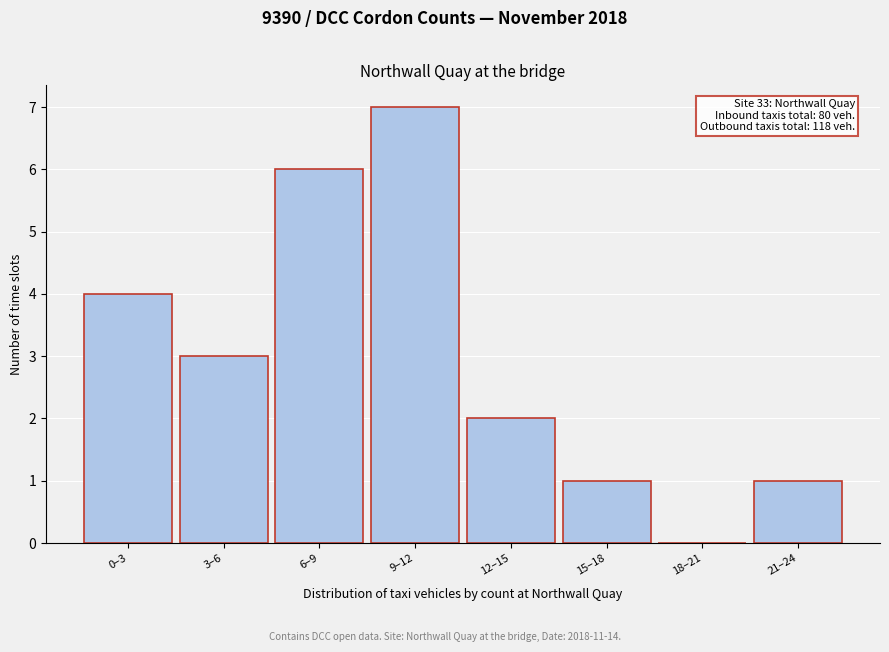

Reading right to left, extract all data points from this chart.

21–24=1	18–21=0	15–18=1	12–15=2	9–12=7	6–9=6	3–6=3	0–3=4